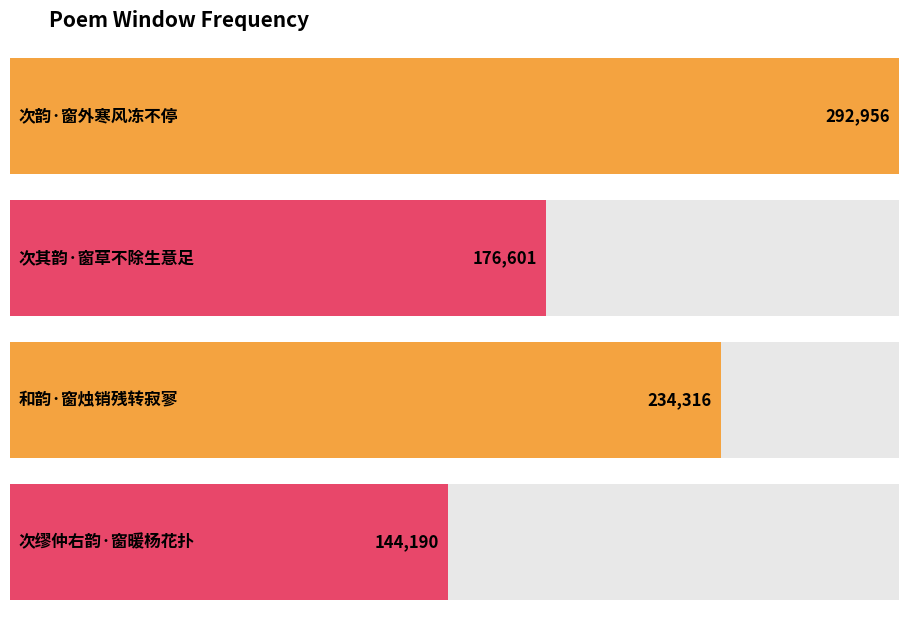

Rank the categories by value from highest to lowest.

次韵·窗外寒风冻不停, 和韵·窗烛销残转寂寥, 次其韵·窗草不除生意足, 次缪仲右韵·窗暖杨花扑